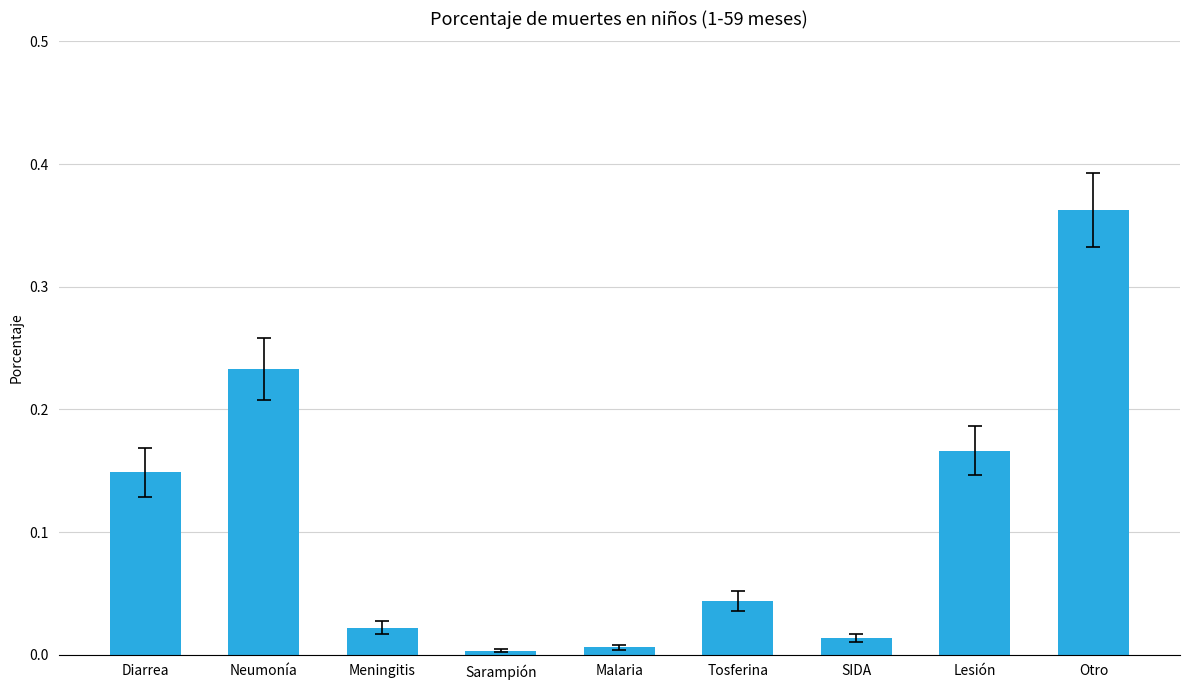

Is it true that the value at Tosferina is 0.0?

True